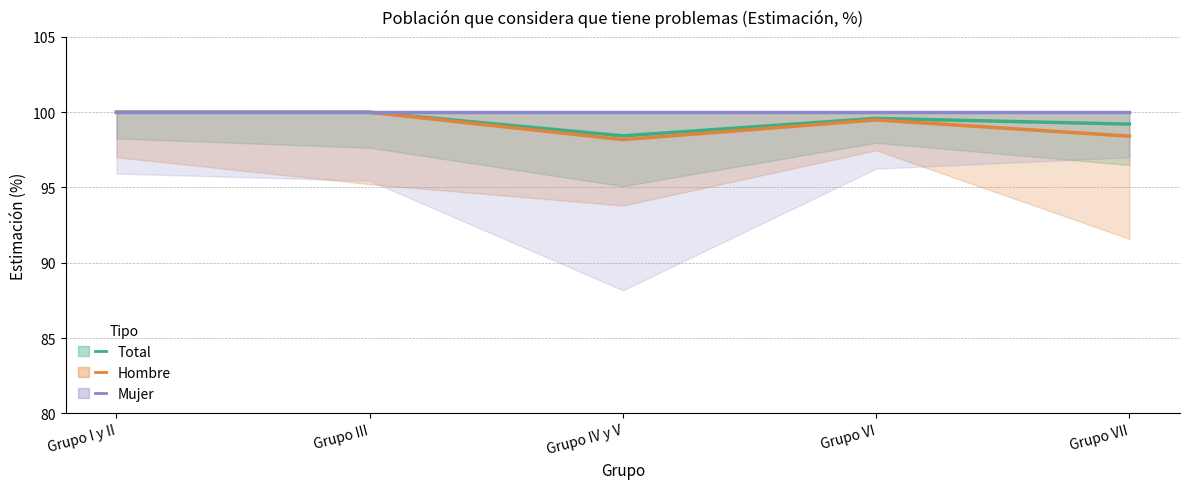

The value of Mujer at Grupo VI is 100.0. True or false?

True